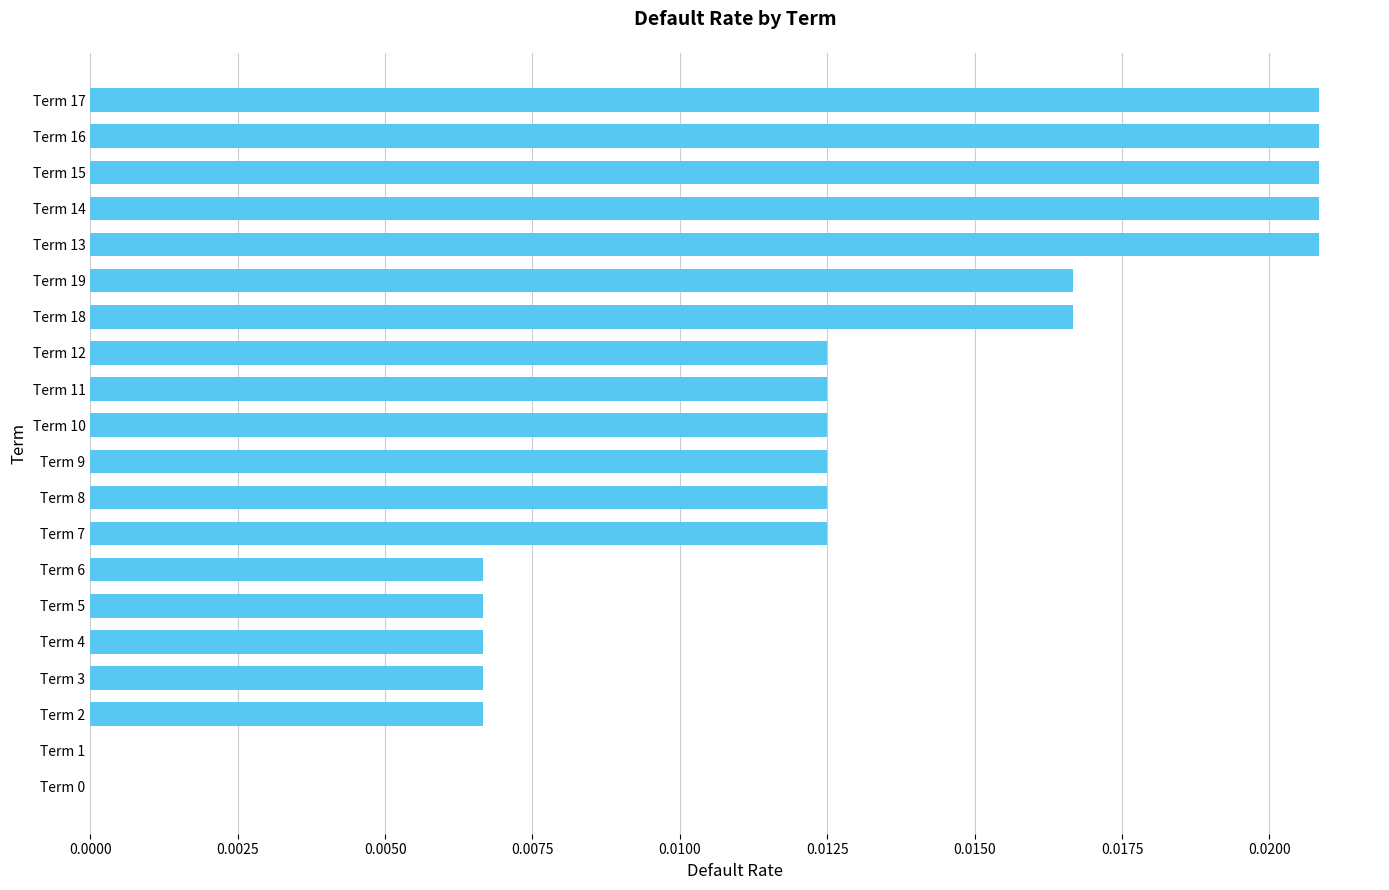

True or false: the data shows 0.0 at Term 19.

True